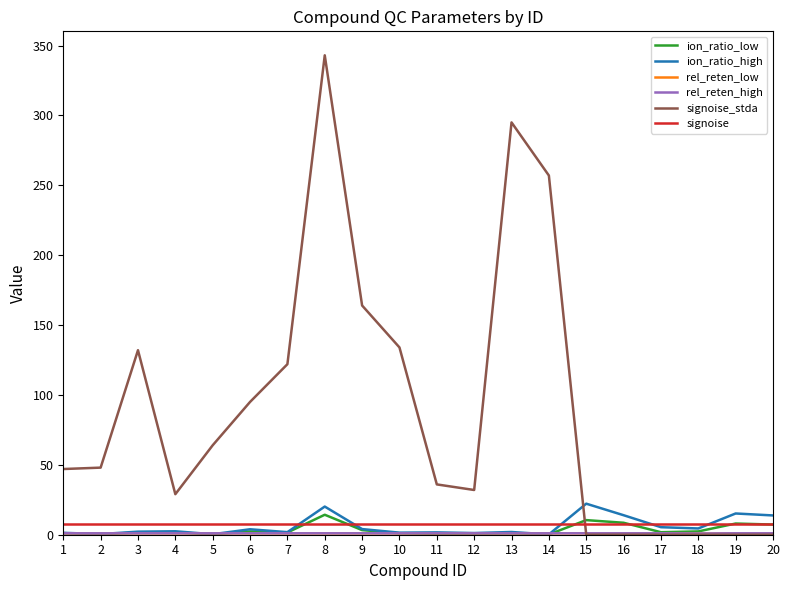

How many lines are shown in the chart?

6